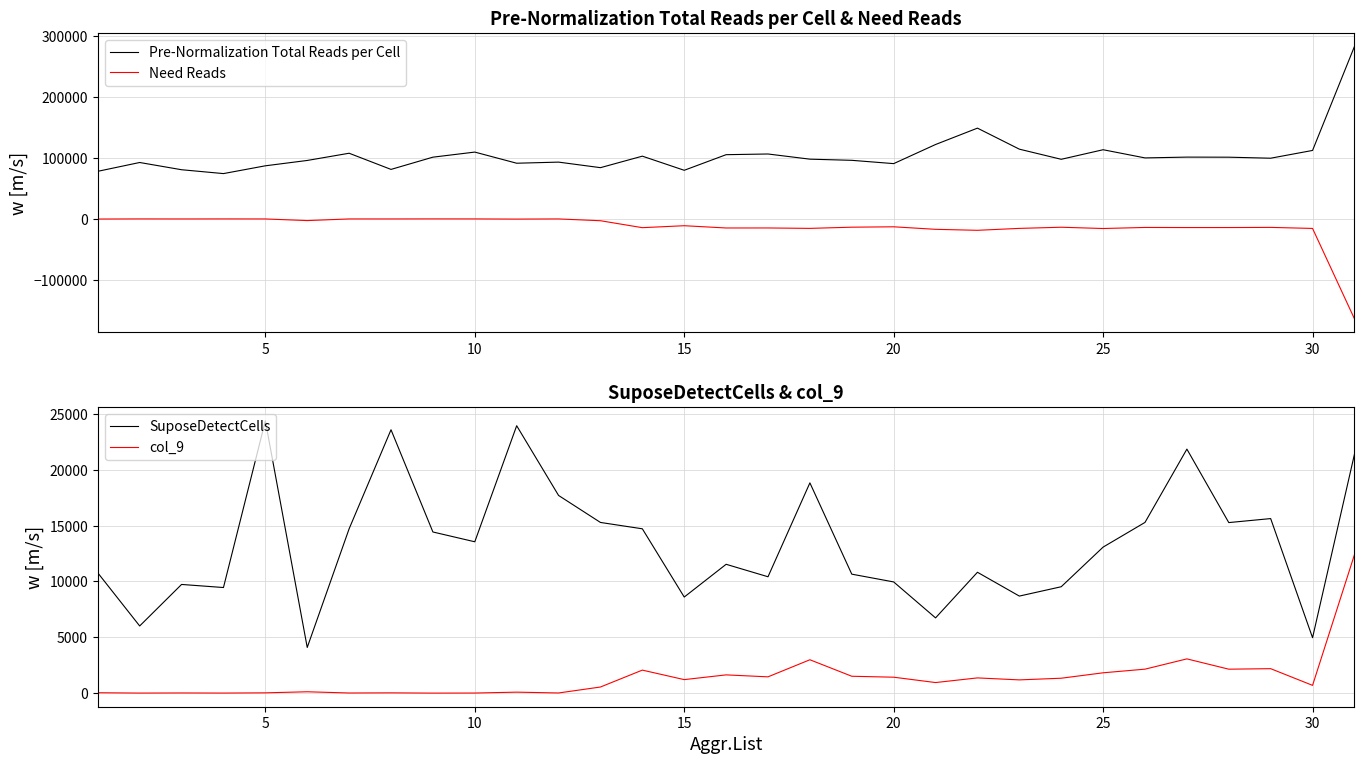

True or false: col_9 and SuposeDetectCells cross at least once.

False